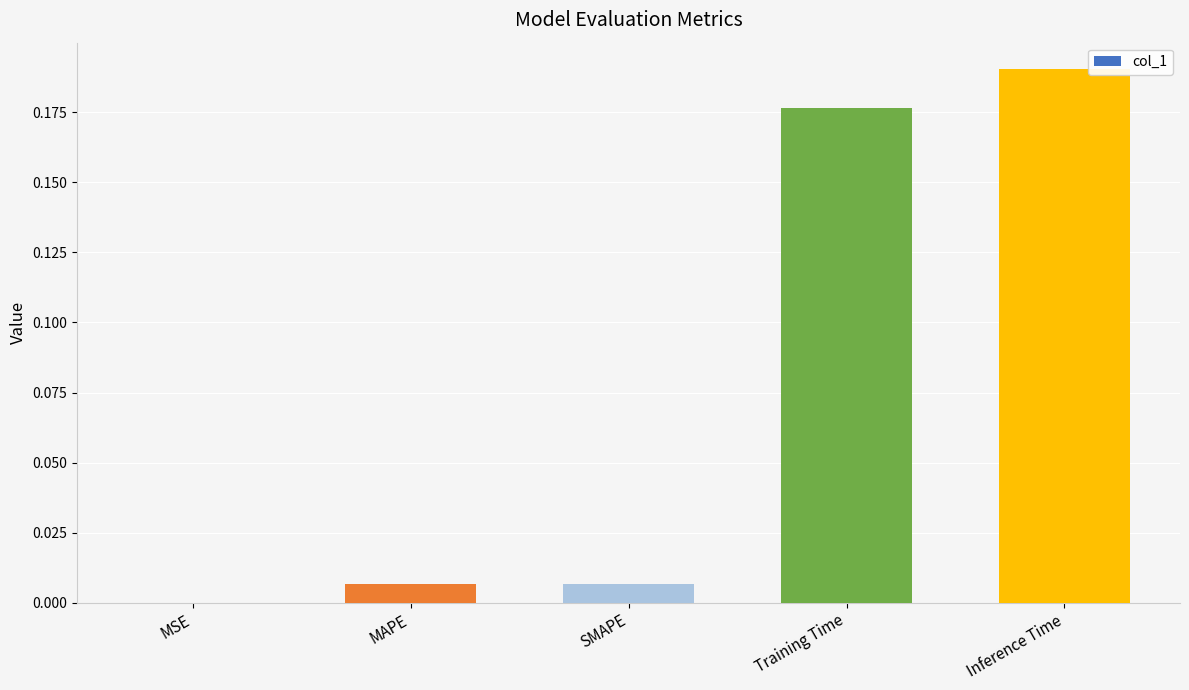

Is it true that the value at MAPE is 0.0?

True